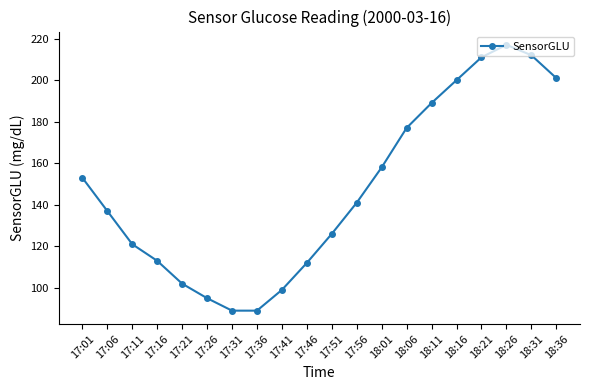

Is it true that the value at 17:31 is 146?

False